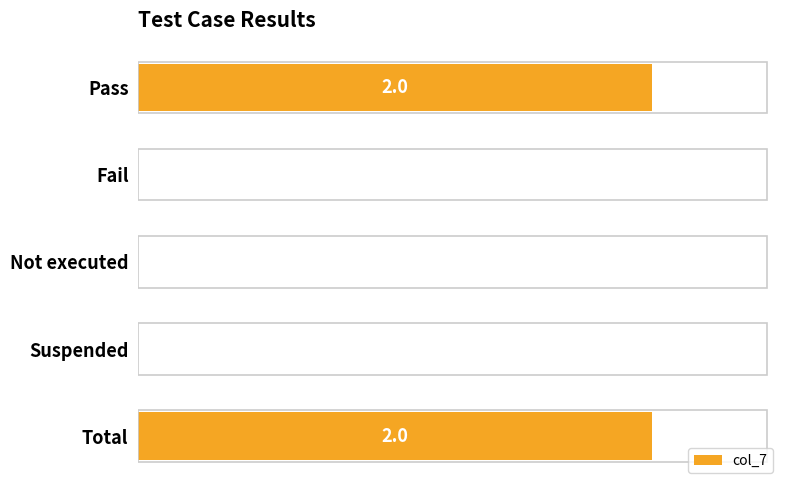

Are the bars horizontal?

Yes